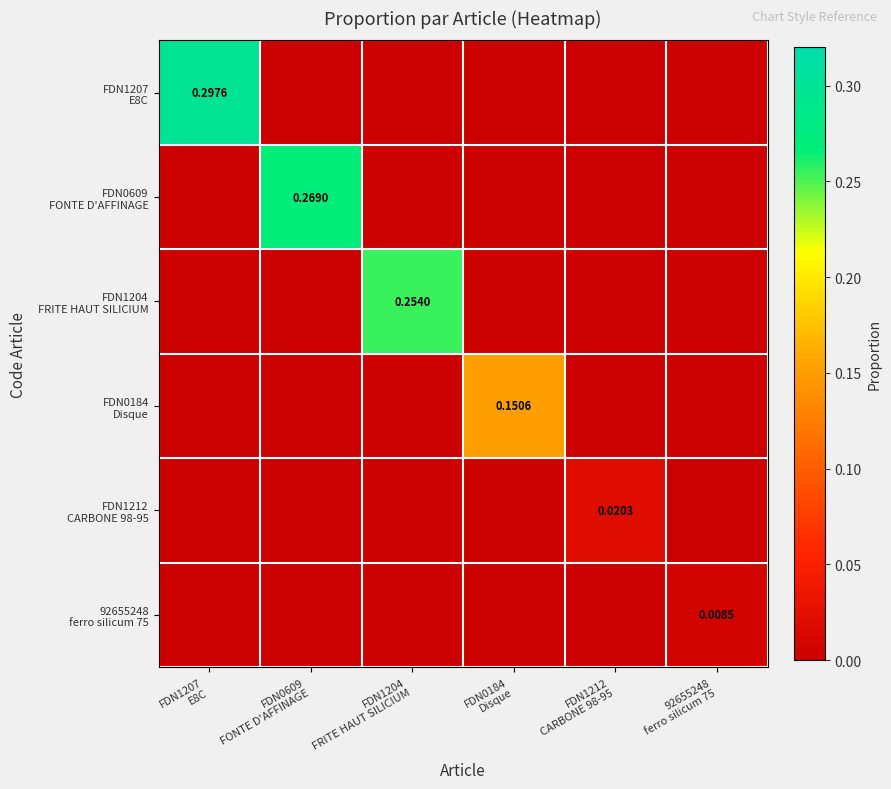

Where is FDN1204 FRITE HAUT SILICIUM nearest to the value 0?

FDN1207 E8C